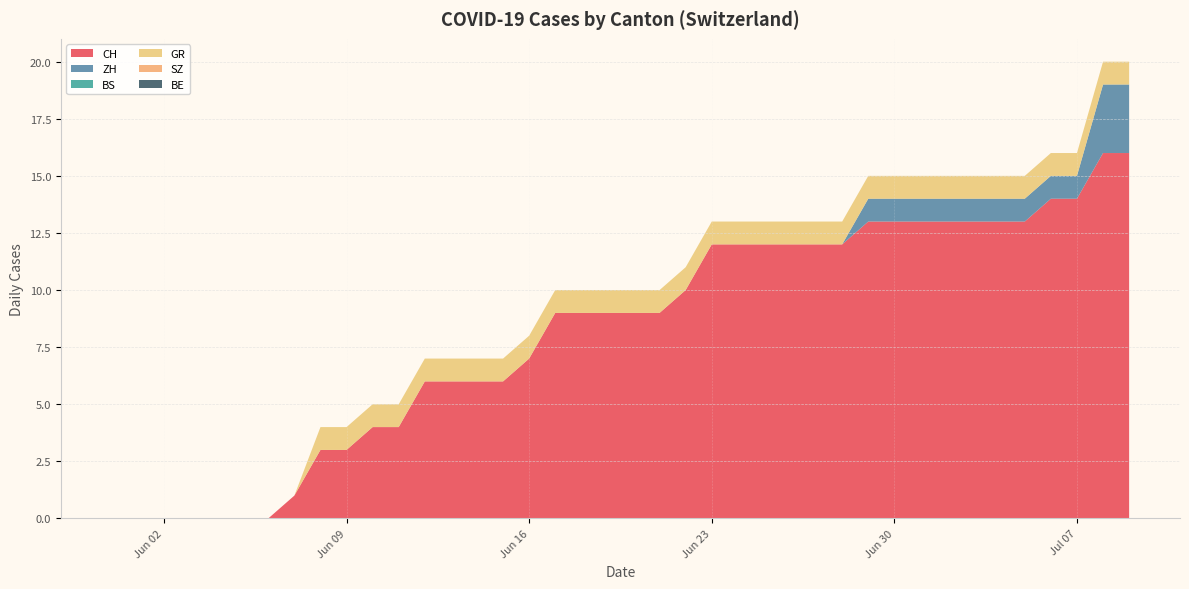

Reading right to left, list all the values displayed in this chart.

CH: 16	16	14	14	13	13	13	13	13	13	13	12	12	12	12	12	12	10	9	9	9	9	9	7	6	6	6	6	4	4	3	3	1	0	0	0	0	0	0	0
ZH: 3	3	1	1	1	1	1	1	1	1	1	0	0	0	0	0	0	0	0	0	0	0	0	0	0	0	0	0	0	0	0	0	0	0	0	0	0	0	0	0
BS: 0	0	0	0	0	0	0	0	0	0	0	0	0	0	0	0	0	0	0	0	0	0	0	0	0	0	0	0	0	0	0	0	0	0	0	0	0	0	0	0
GR: 1	1	1	1	1	1	1	1	1	1	1	1	1	1	1	1	1	1	1	1	1	1	1	1	1	1	1	1	1	1	1	1	0	0	0	0	0	0	0	0
SZ: 0	0	0	0	0	0	0	0	0	0	0	0	0	0	0	0	0	0	0	0	0	0	0	0	0	0	0	0	0	0	0	0	0	0	0	0	0	0	0	0
BE: 0	0	0	0	0	0	0	0	0	0	0	0	0	0	0	0	0	0	0	0	0	0	0	0	0	0	0	0	0	0	0	0	0	0	0	0	0	0	0	0